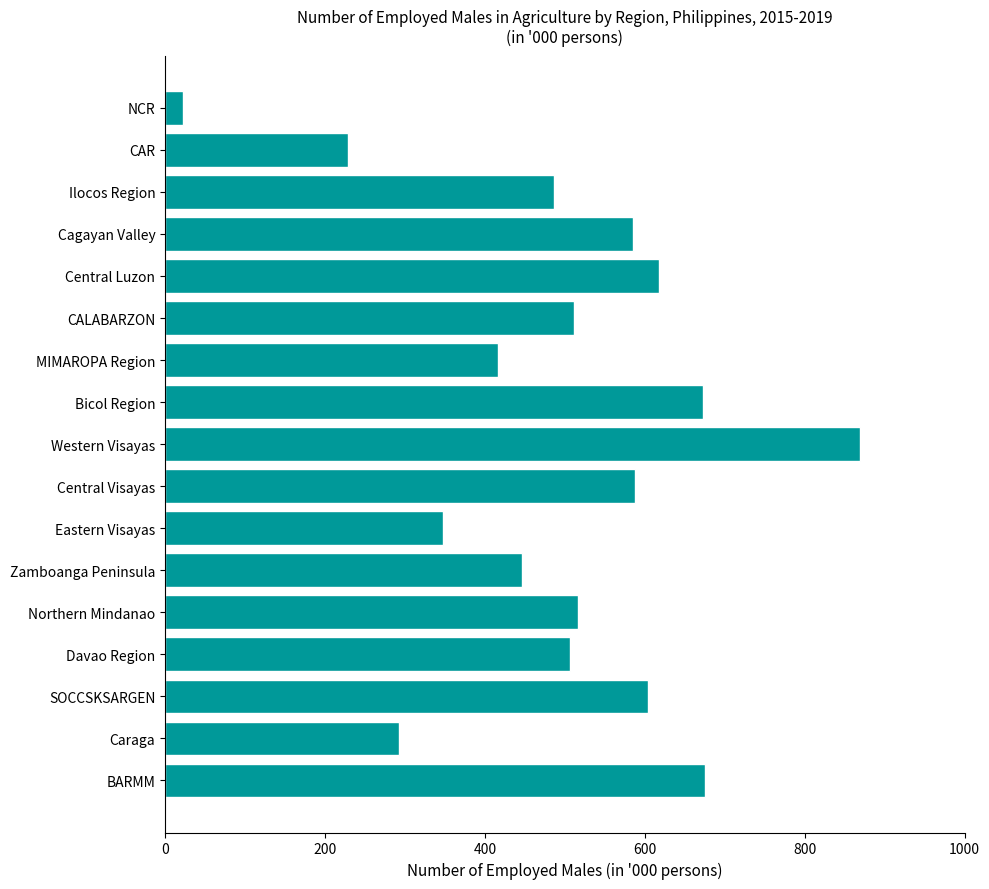

The chart shows a value of 305 at SOCCSKSARGEN. True or false?

False